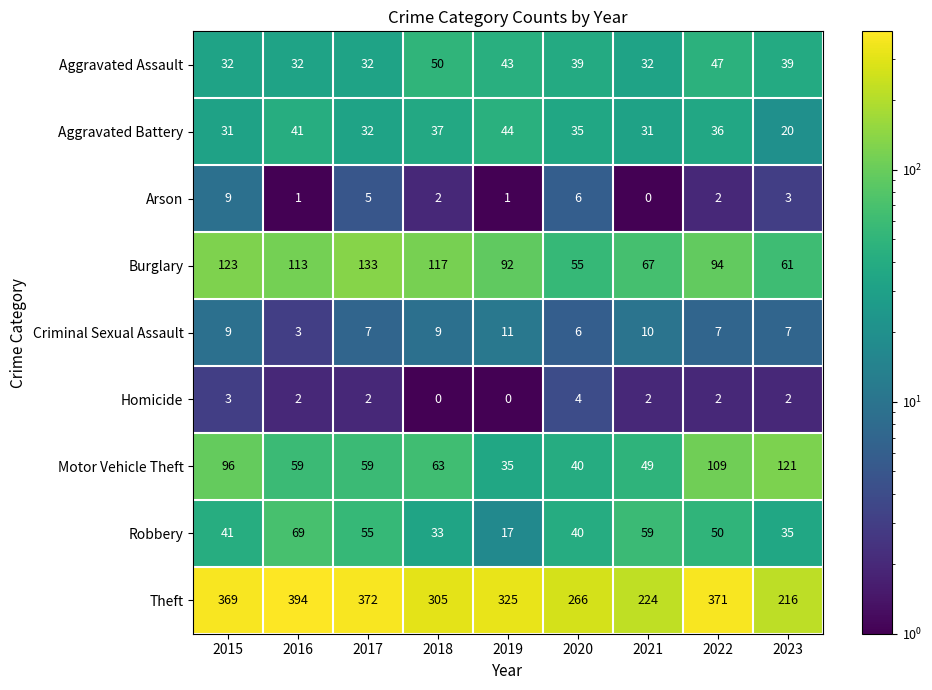

Count the number of categories in the chart.

9